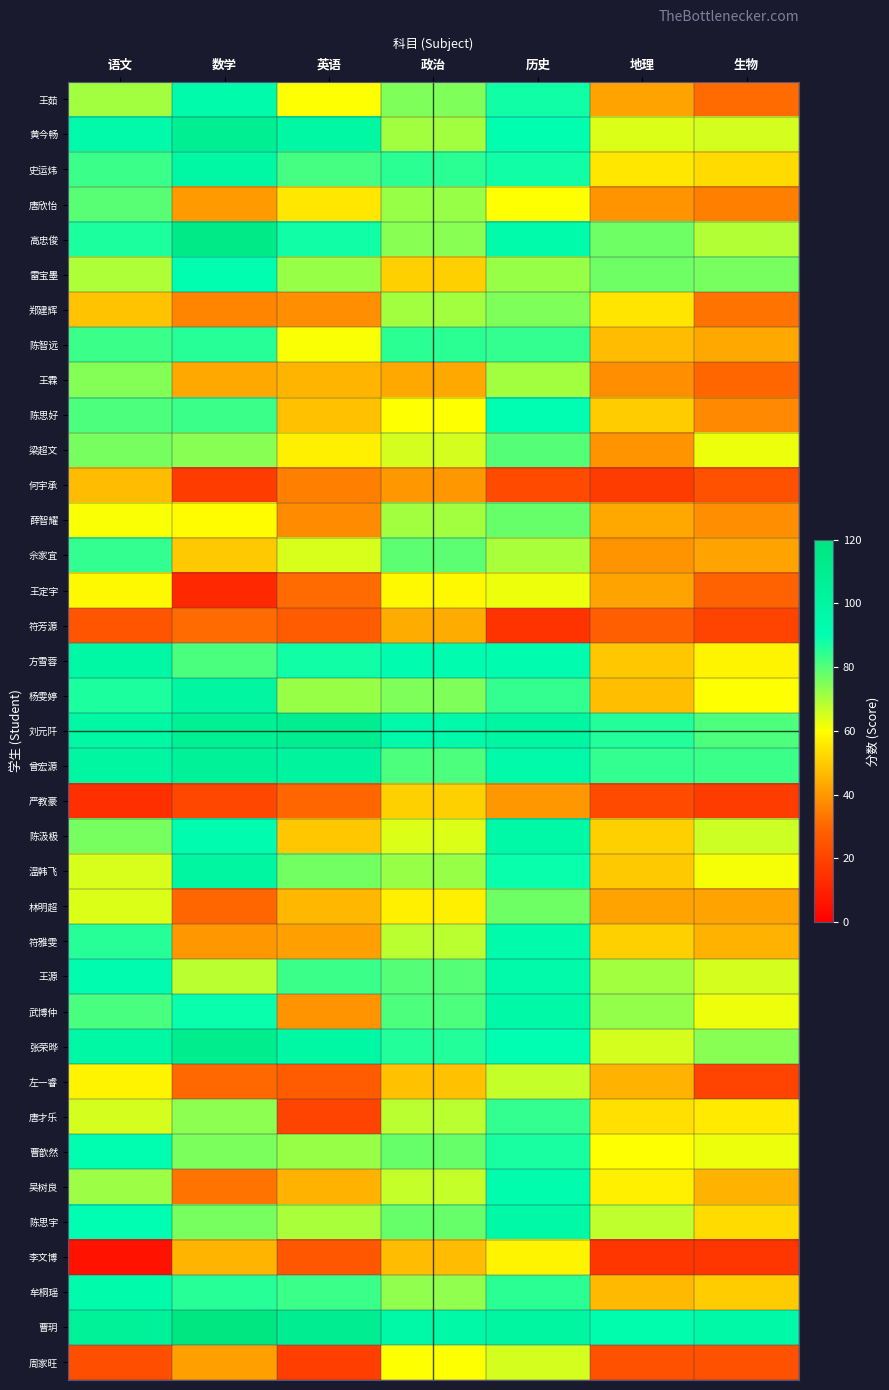

How many data points does each series have?

7